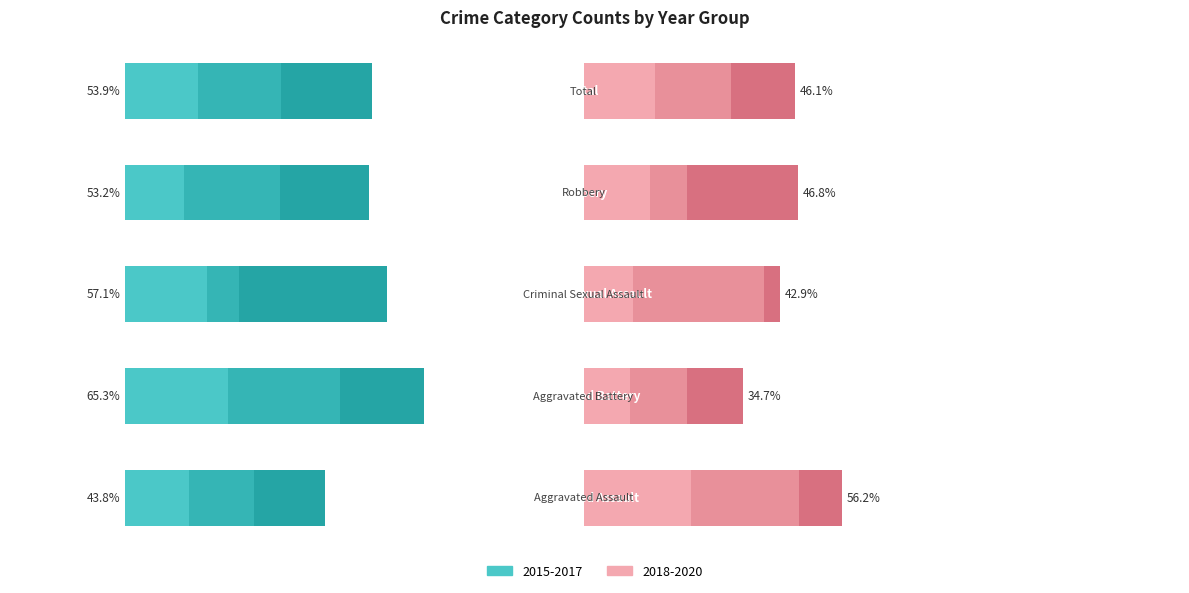

What is the value of the 2018 (Right) bar at the 3rd from the left?

10.7